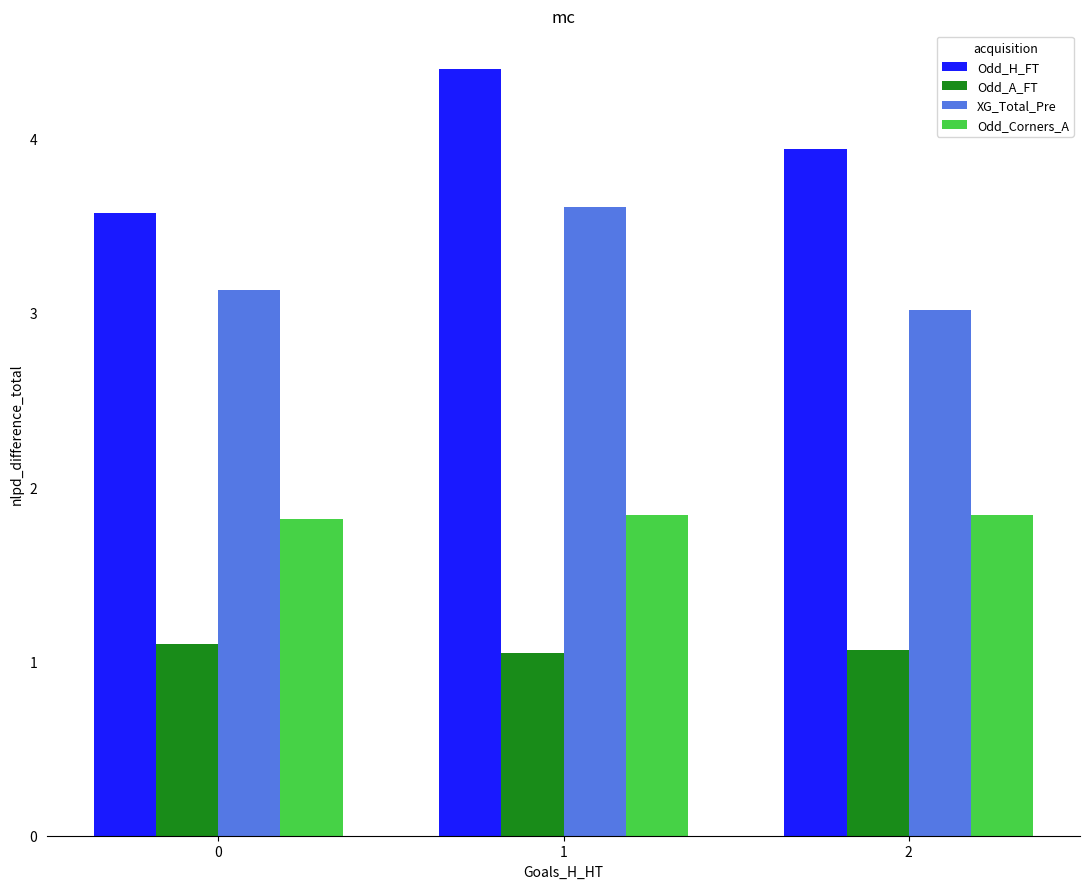

How many bars are there in total?

12